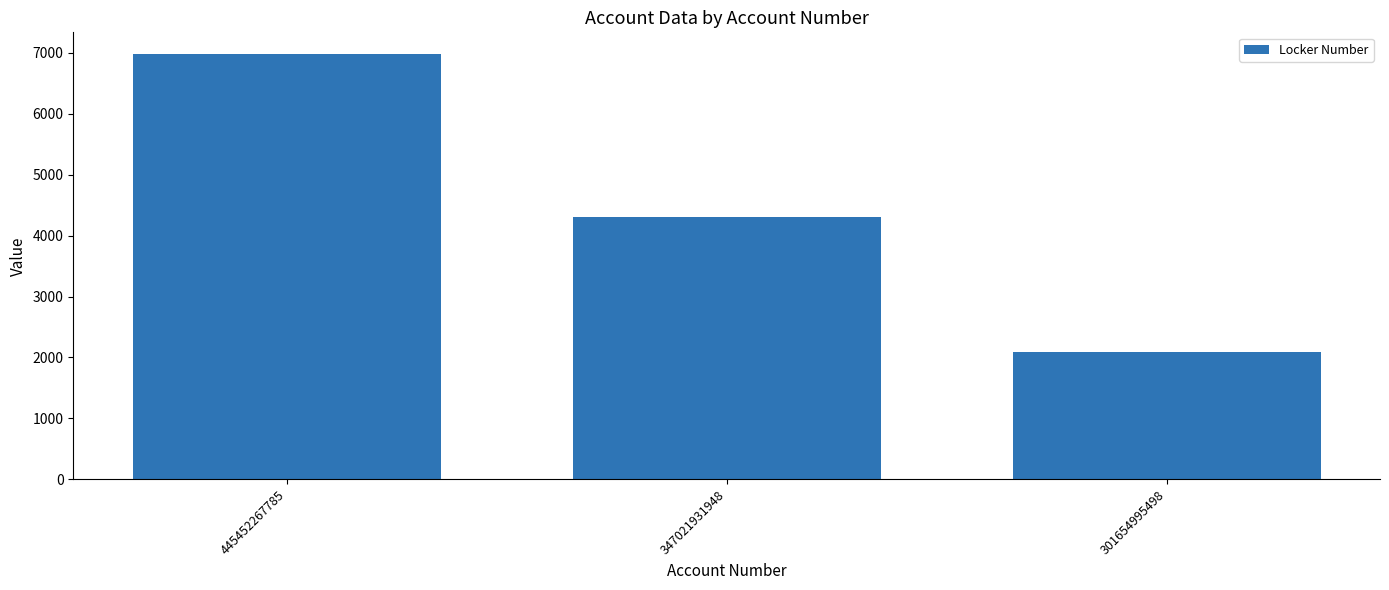

Which has a higher value, 347021931948 or 301654995498?

347021931948